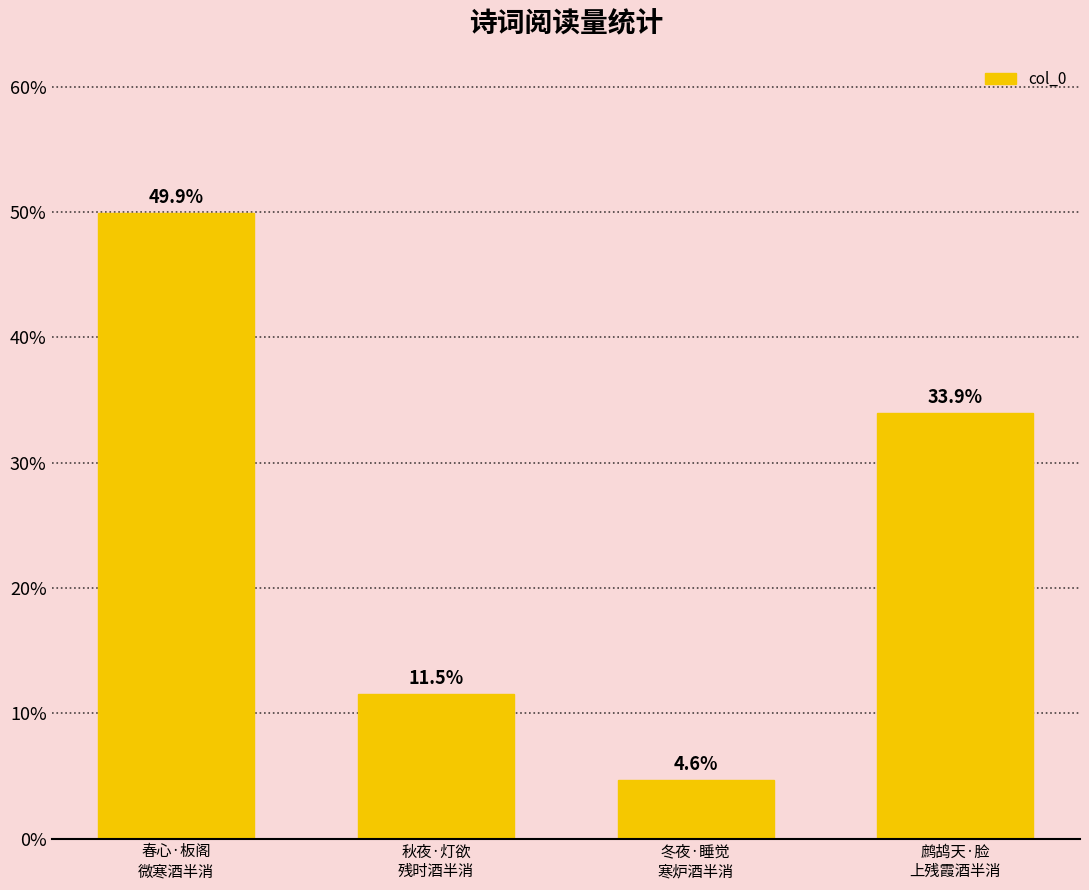

What is the difference between the values at 秋夜·灯欲
残时酒半消 and 春心·板阁
微寒酒半消?

38.4